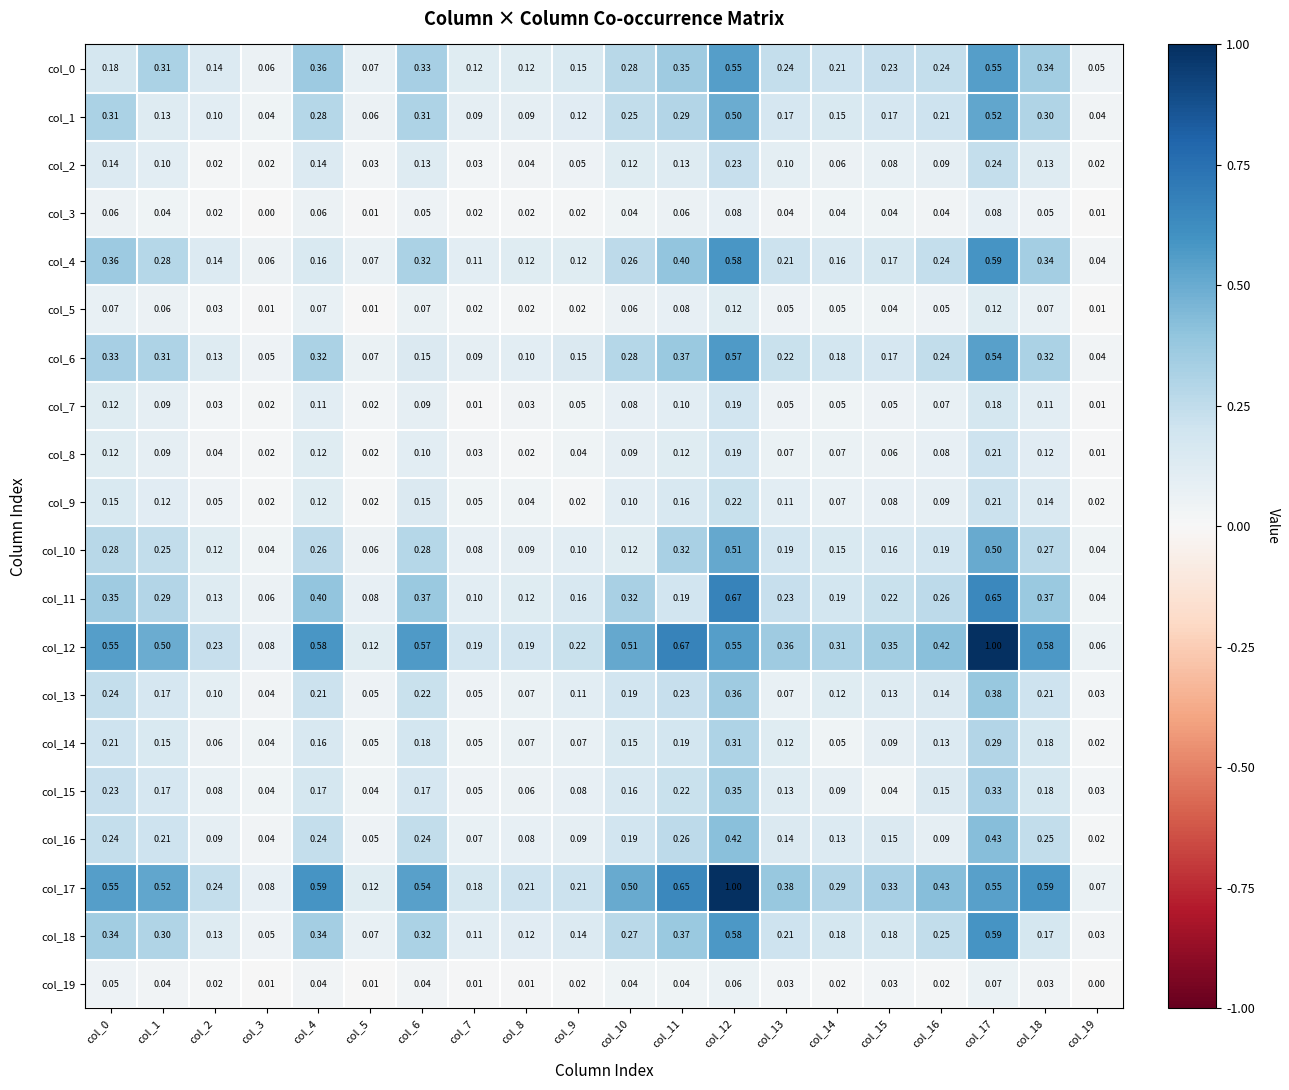

Count the number of data series in this chart.

20